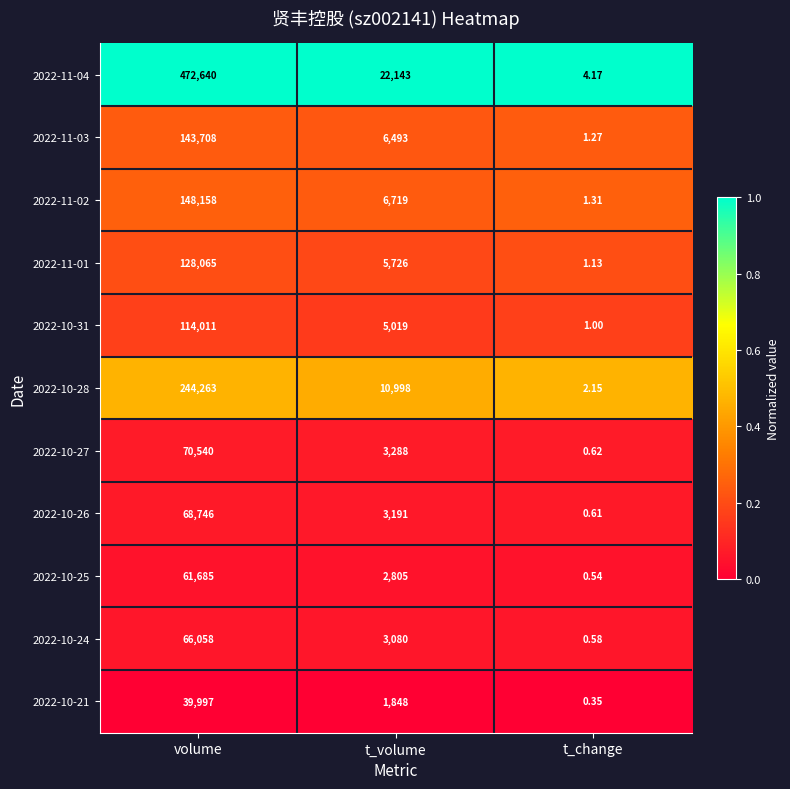

Rank the series at volume from lowest to highest value.

2022-10-21, 2022-10-25, 2022-10-24, 2022-10-26, 2022-10-27, 2022-10-31, 2022-11-01, 2022-11-03, 2022-11-02, 2022-10-28, 2022-11-04